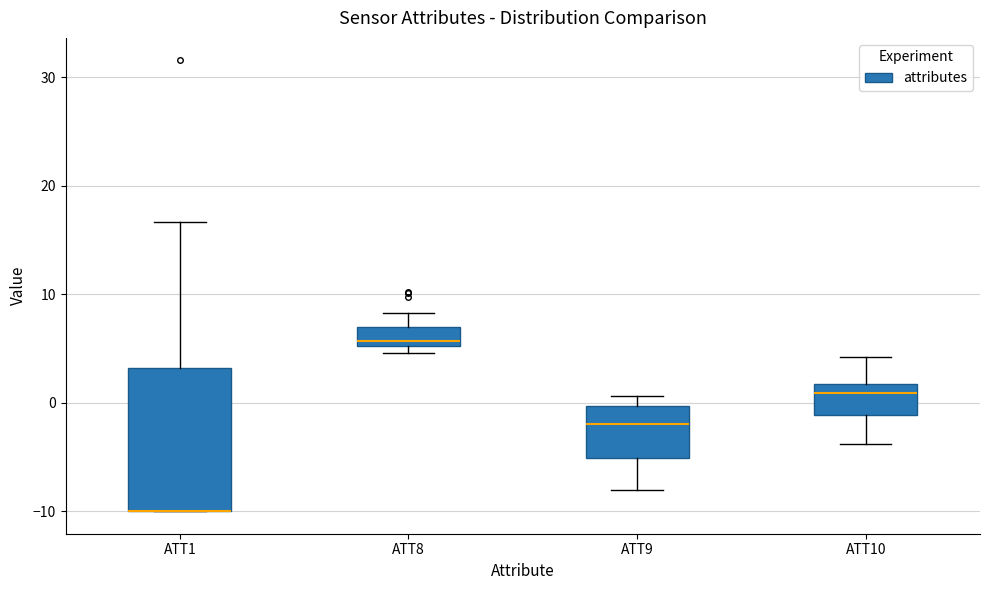

Reading left to right, transcribe this box plot: for each box, give where its median line is, the range the box spans, and where its two whiskers end, as read against the y-axis. The values are not printed on the chart, so give them approximately, as read against the axis.

ATT1: median -10 (drawn on the box's lower edge), box -10 to 3, whiskers -10 to 17
ATT8: median 6, box 5 to 7, whiskers 5 (just below the box's lower edge) to 8
ATT9: median -2, box -5 to 0, whiskers -8 to 1
ATT10: median 1, box -1 to 2, whiskers -4 to 4